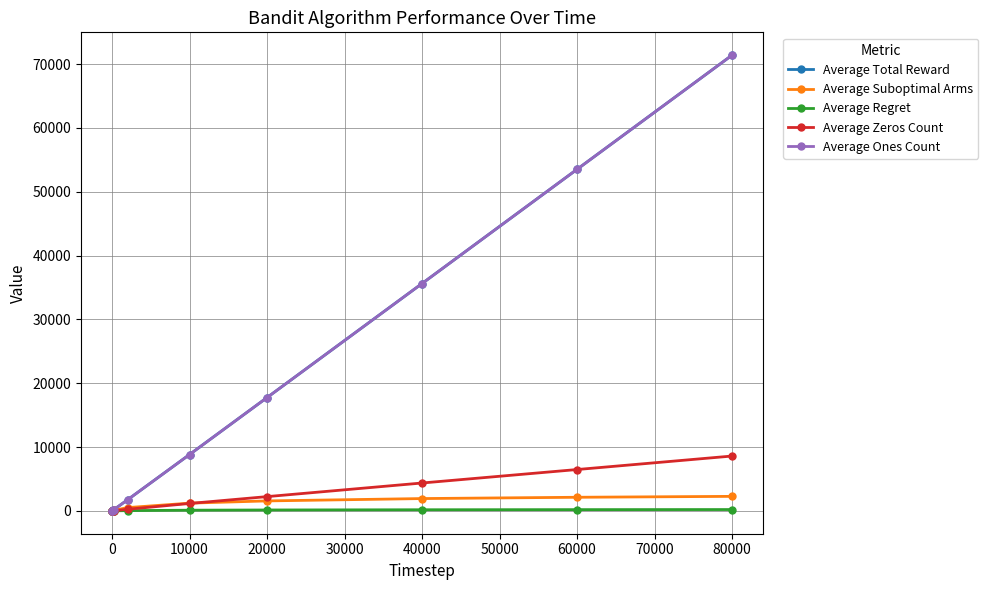

Does the chart have visible grid lines?

Yes